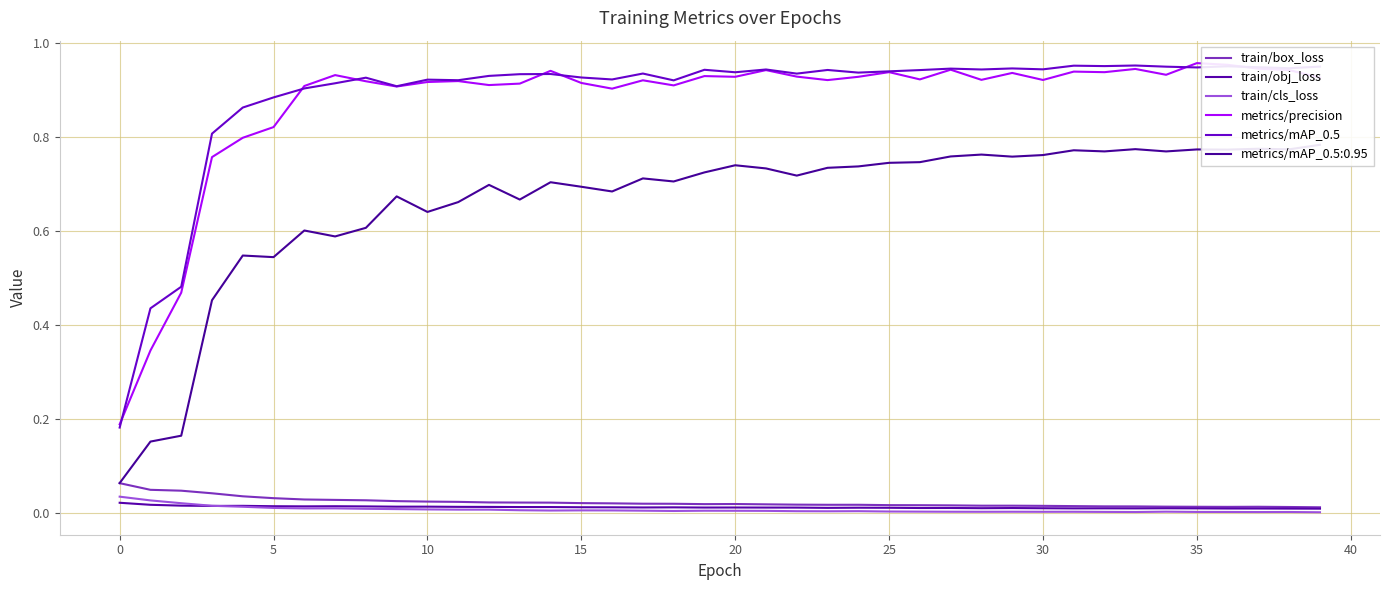

Is this an area chart (filled region under the line)?

No